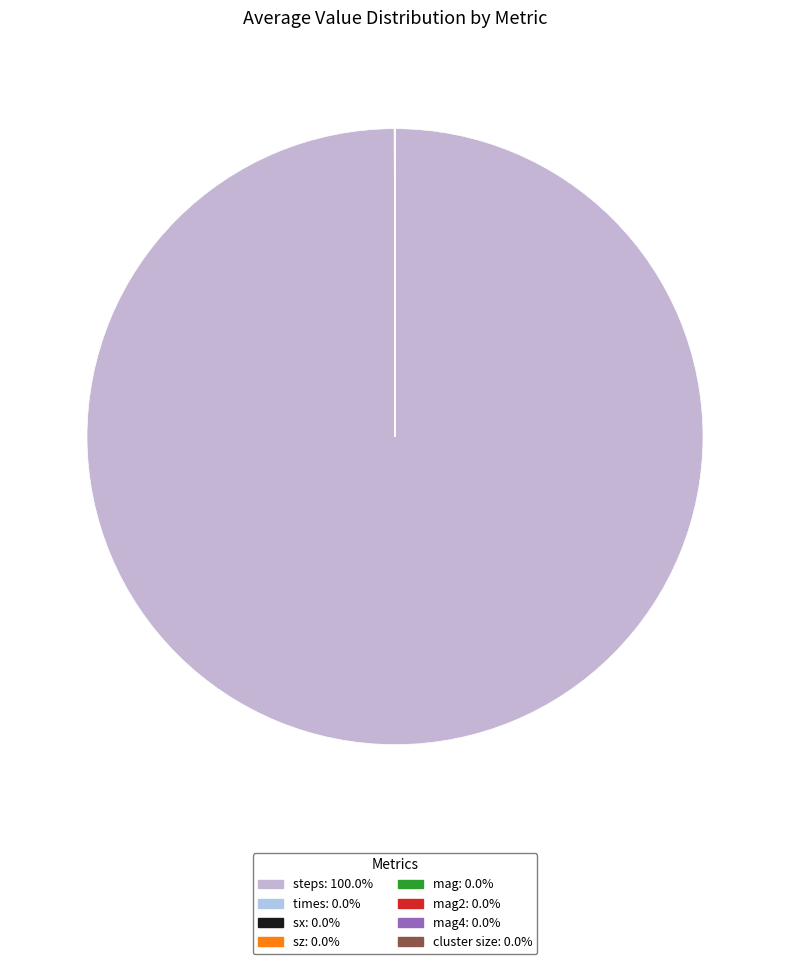

What is the largest slice in the pie chart?

steps